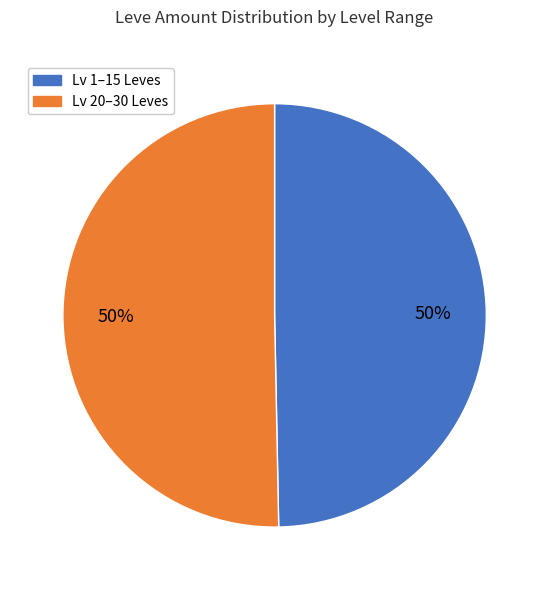

To the nearest percent, what is the average slice percentage?

50%